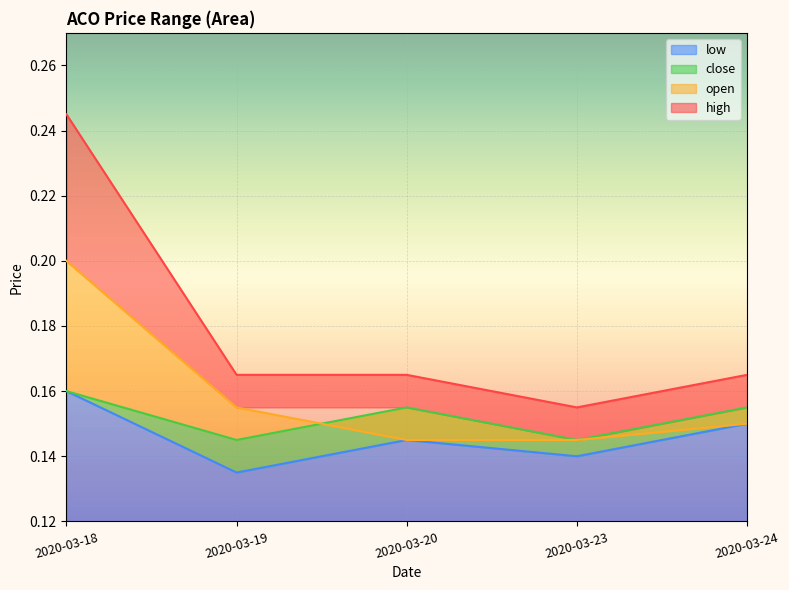

True or false: open and high intersect in this chart.

False